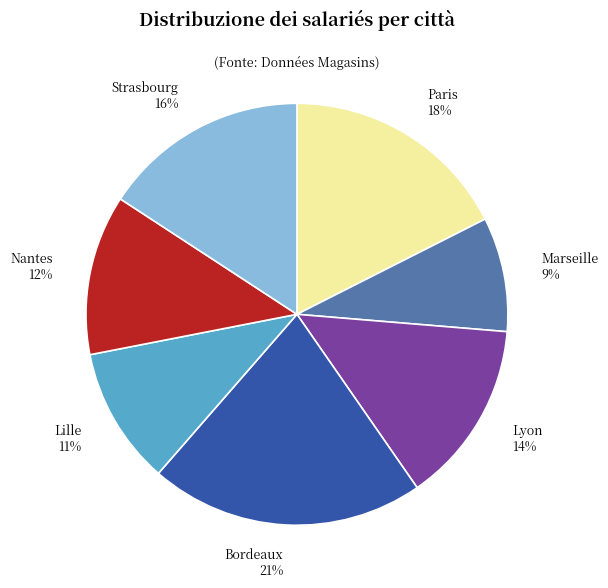

Which category has the biggest portion of the pie?

Bordeaux